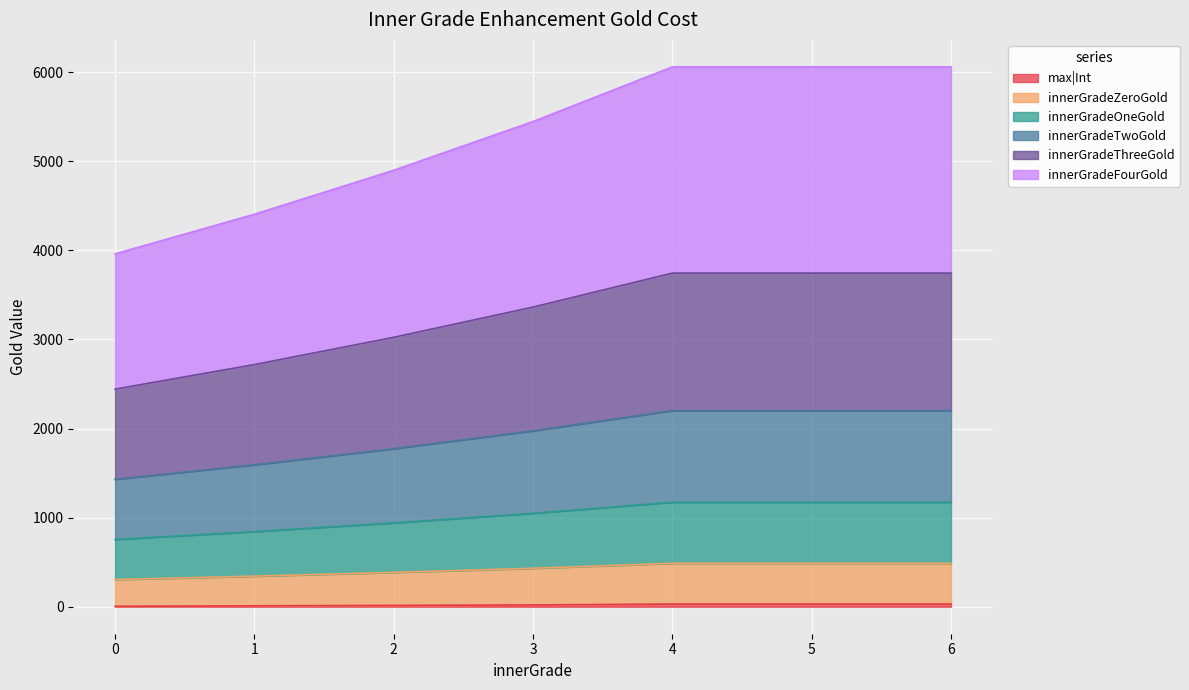

Is it true that innerGradeZeroGold equals 2334.1 at 4?

False